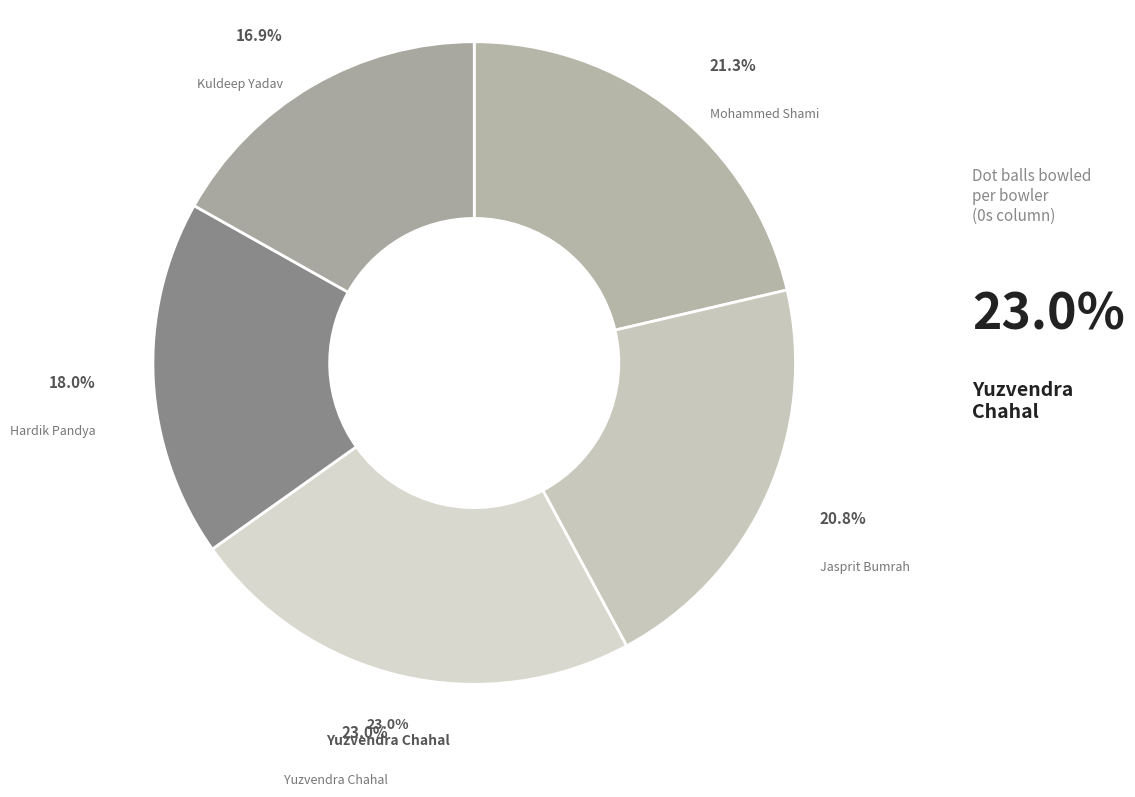

The Mohammed Shami slice represents 21% of the pie. True or false?

True